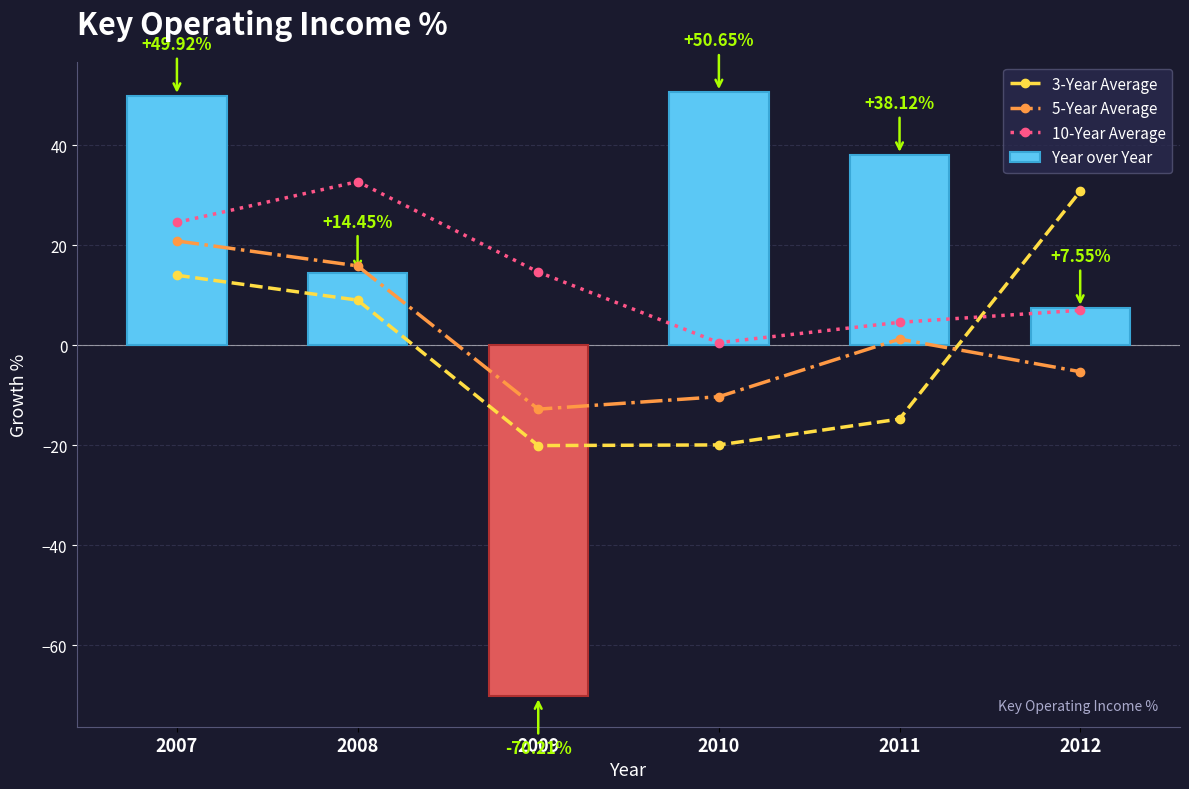

How many categories are shown in the chart?

6